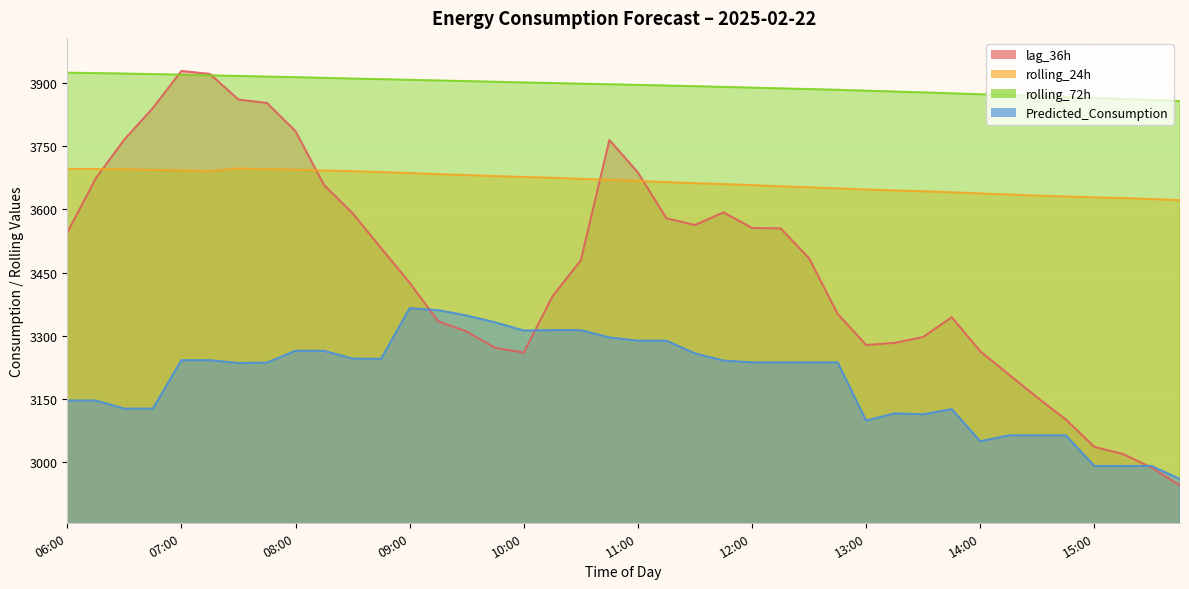

Does the chart display data point markers on the line(s)?

No